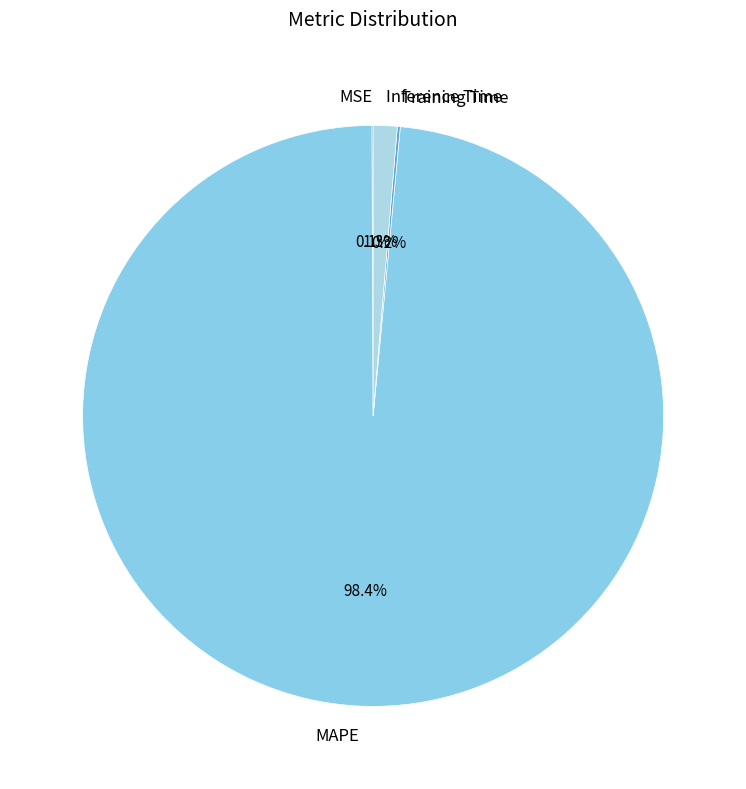

Between MAPE and Inference Time, which is larger?

MAPE